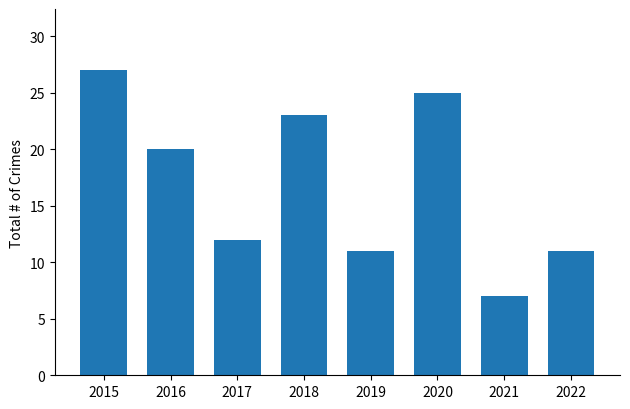

How many data points does each series have?

8